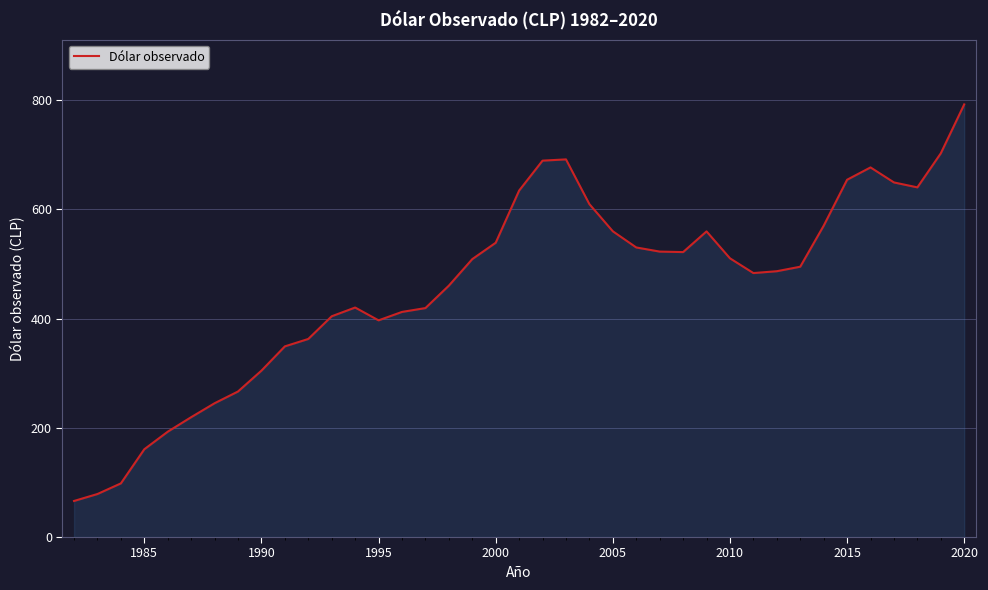

What is the maximum value shown in the chart?

792.2